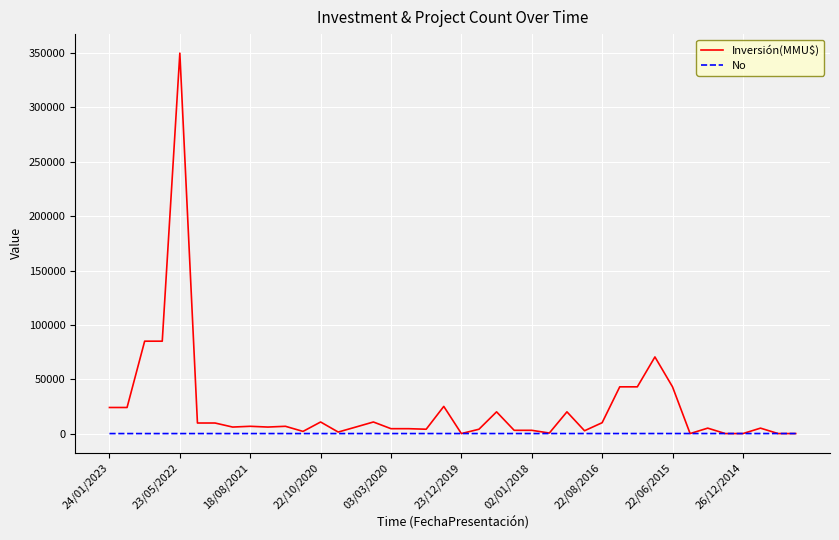

What is the greatest value displayed?

350000